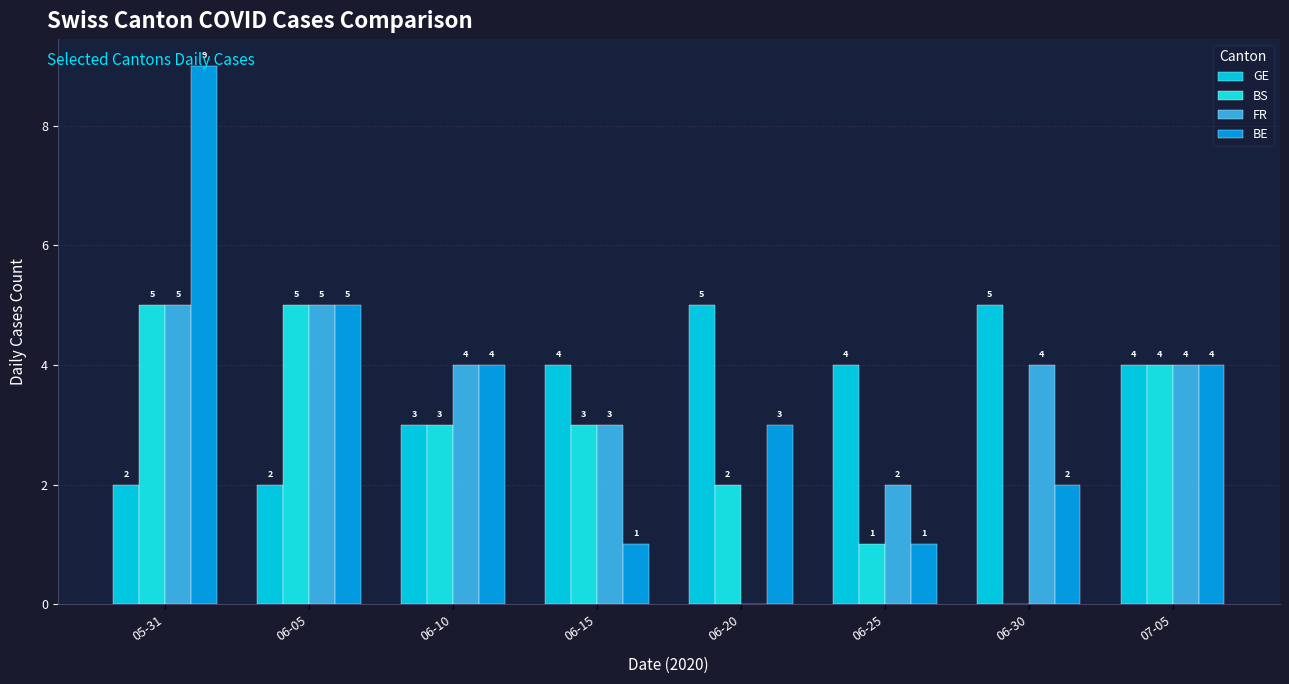

Count the FR values in the range 3 to 5.

6